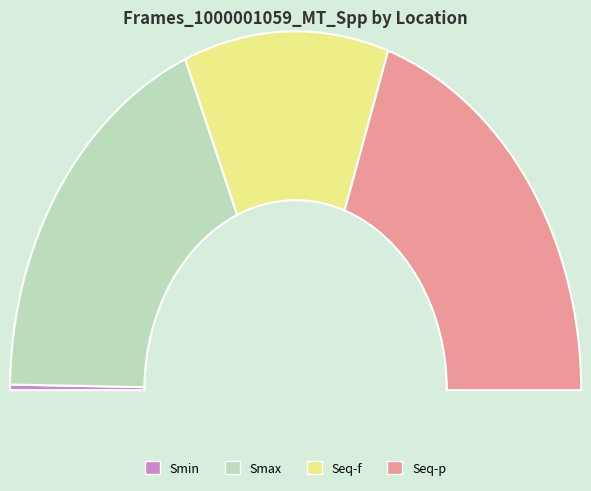

Which has a higher value, Smax or Smin?

Smax